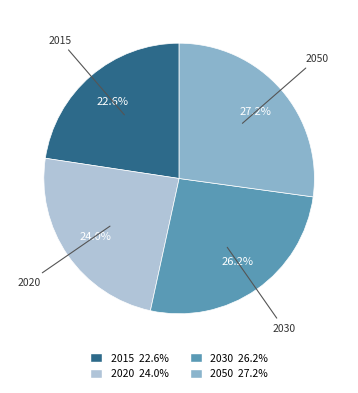

Which slice is the smallest?

2015